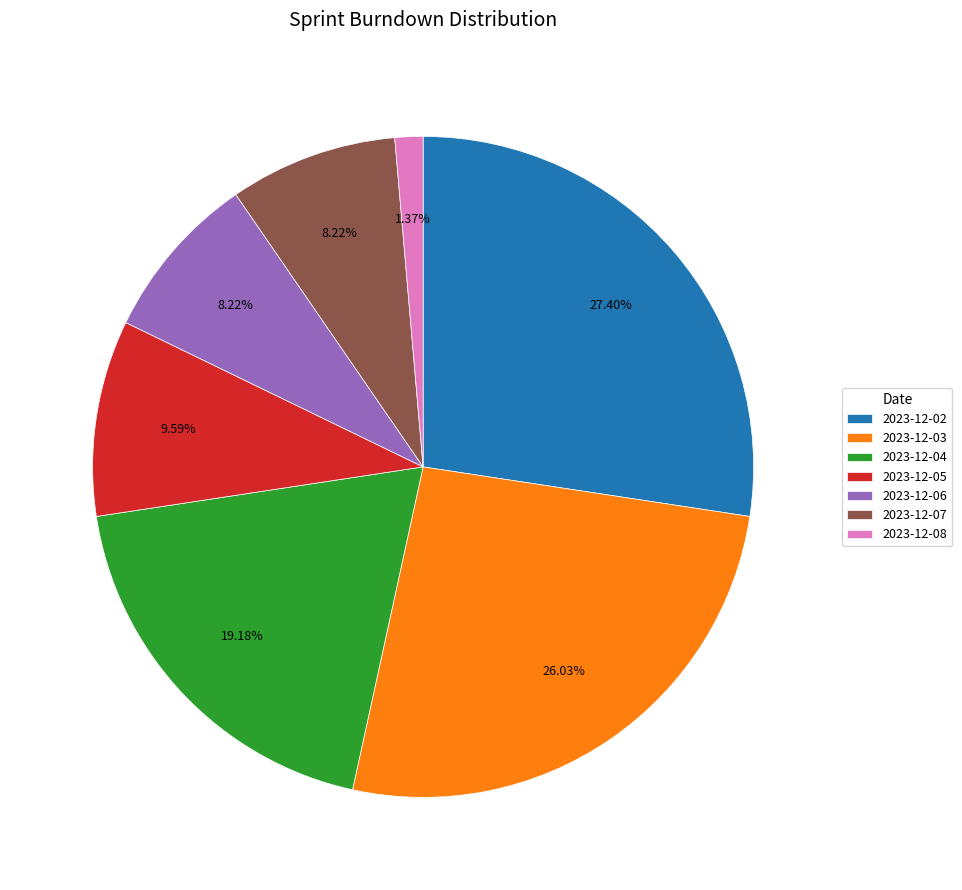

What is the smallest slice in the pie chart?

2023-12-08